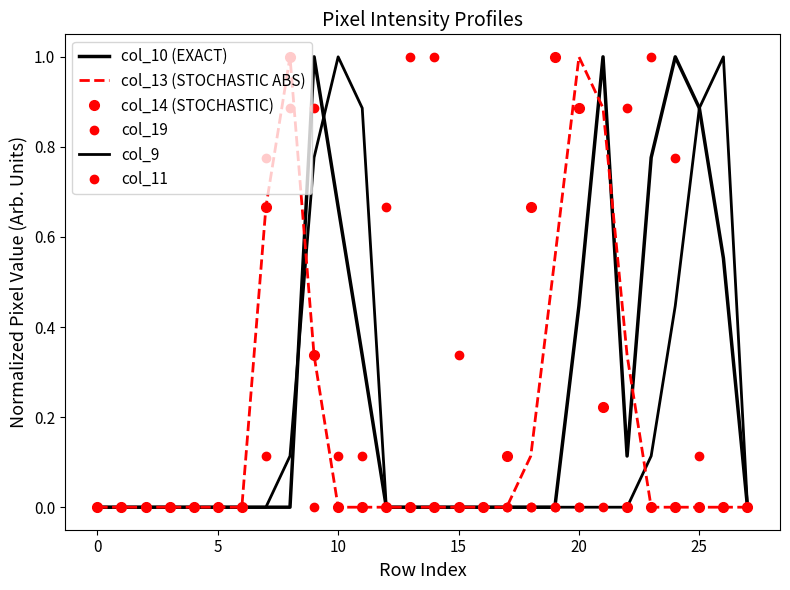

In col_11, how many points are higher than both neighbors (excluding endpoints)?

2